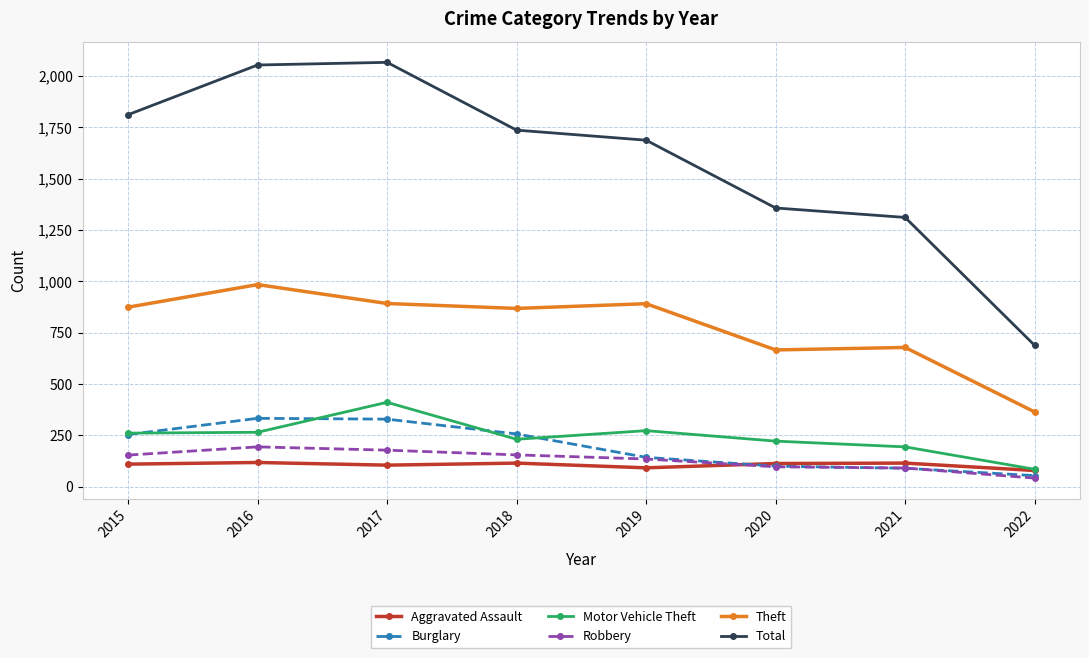

Does the chart display data point markers on the line(s)?

Yes